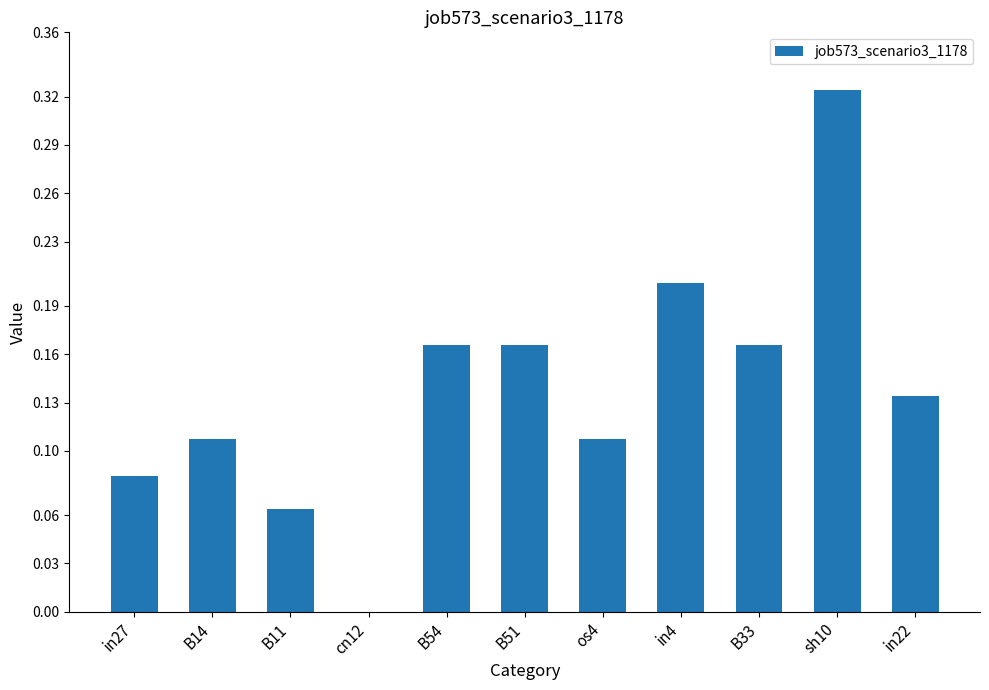

How many series are shown in this chart?

1